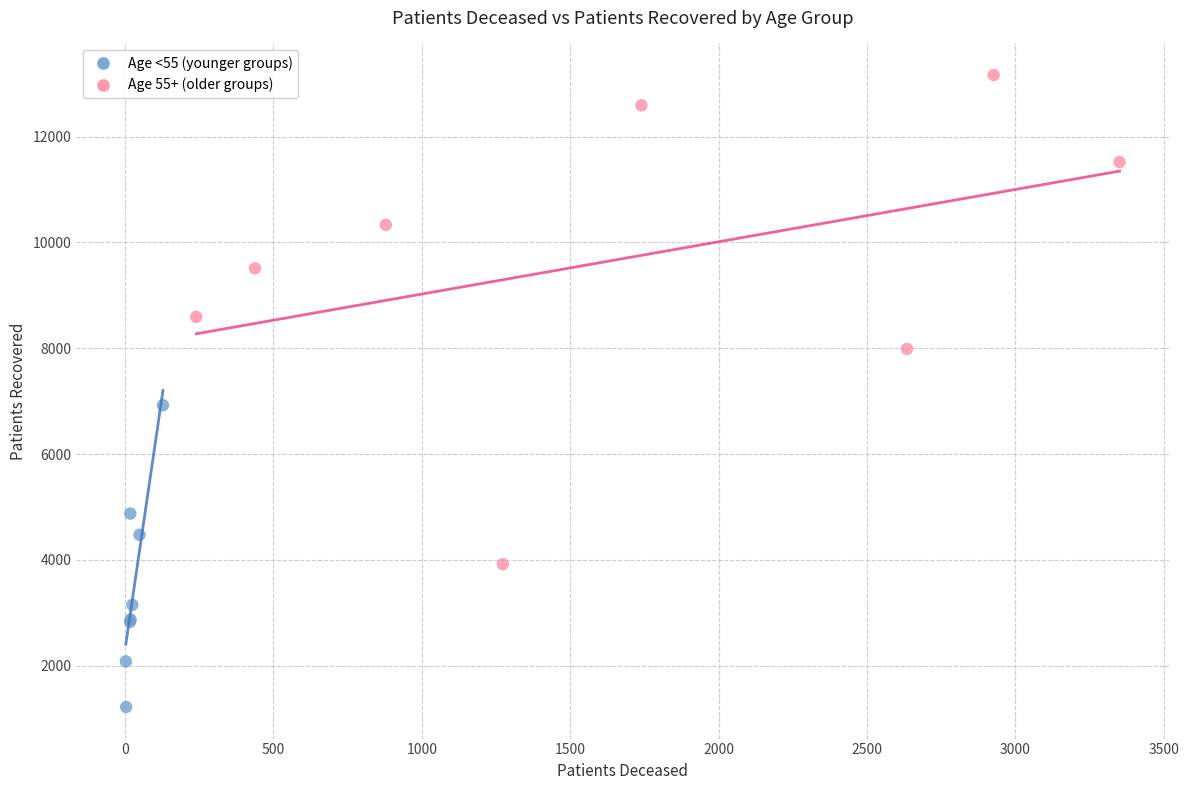

Which series reaches the minimum Y coordinate?

Age <55 (younger groups)